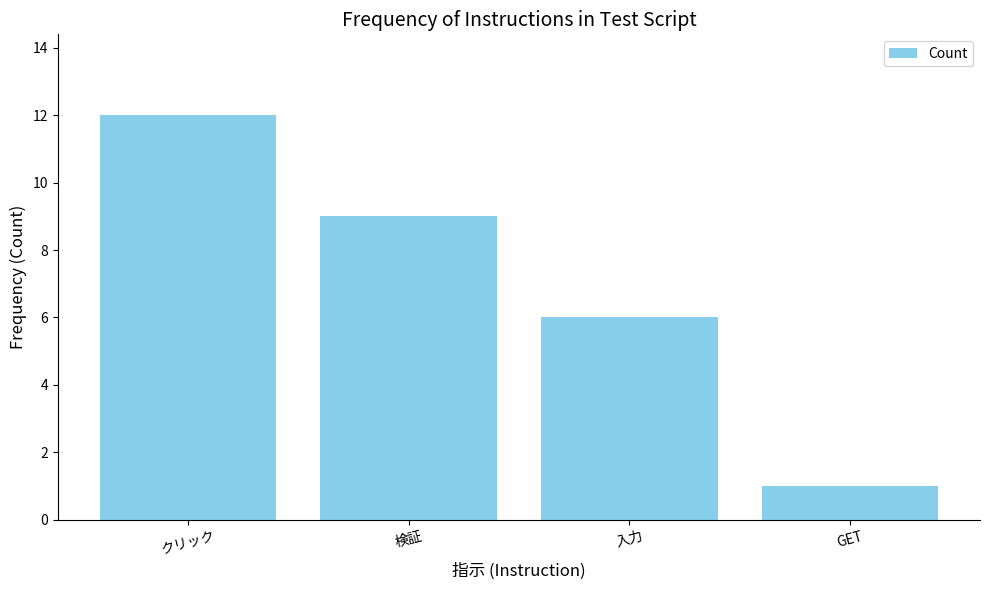

True or false: the data shows 2 at 検証.

False